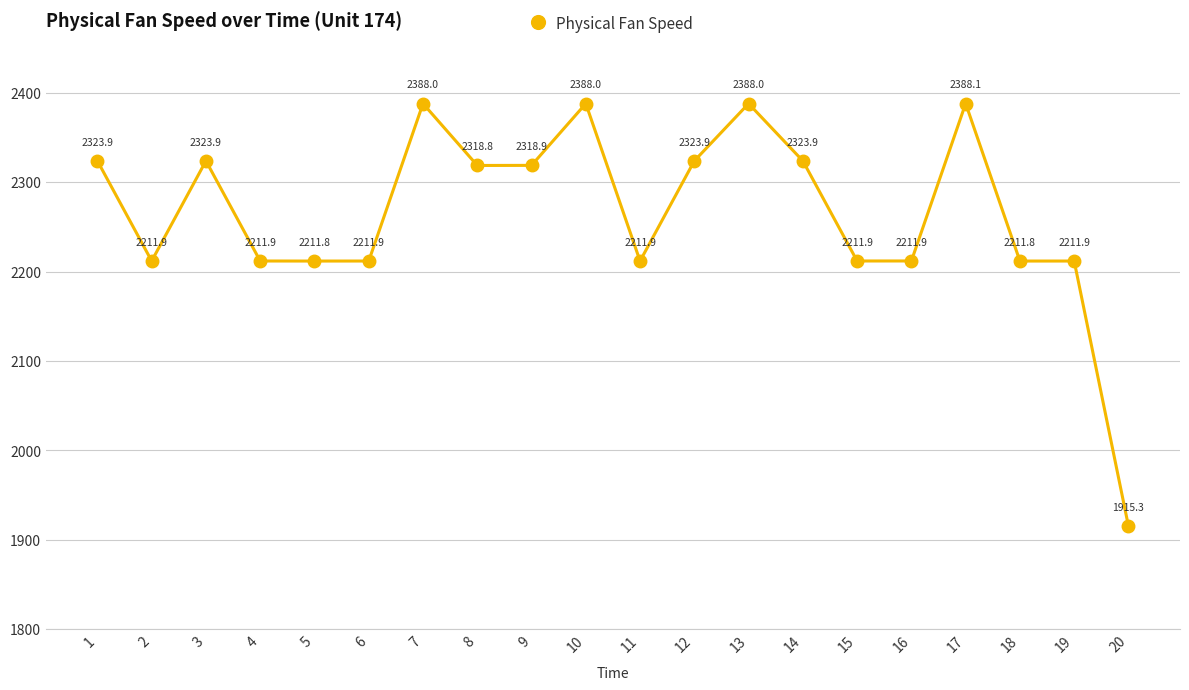

Where is the data nearest to the value 2151?

5